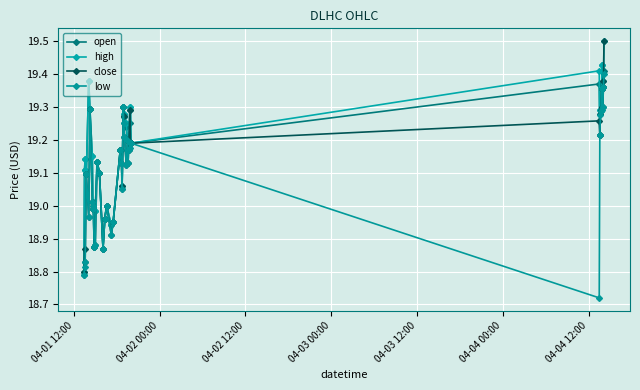

What are all the series names shown in the legend?

open, high, close, low